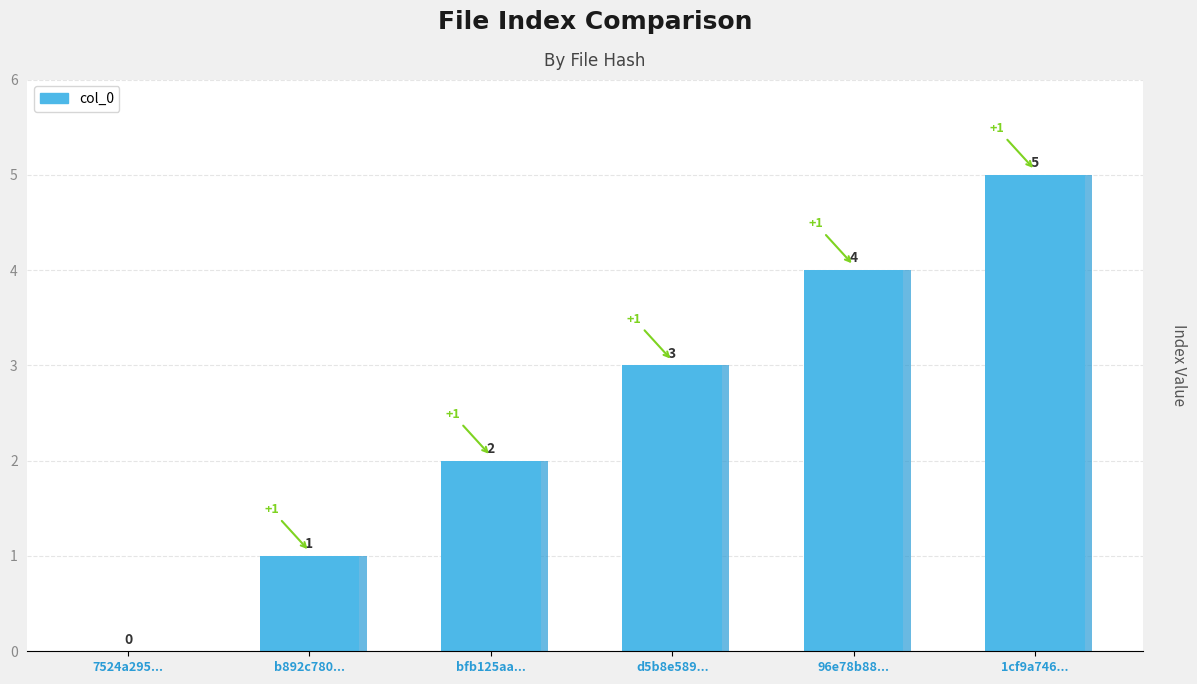

What is the change in value from b892c780b82dcf12750ada131ed6d355 to 1cf9a74688ad87ef6c02b2ca699e9ae5?

+4